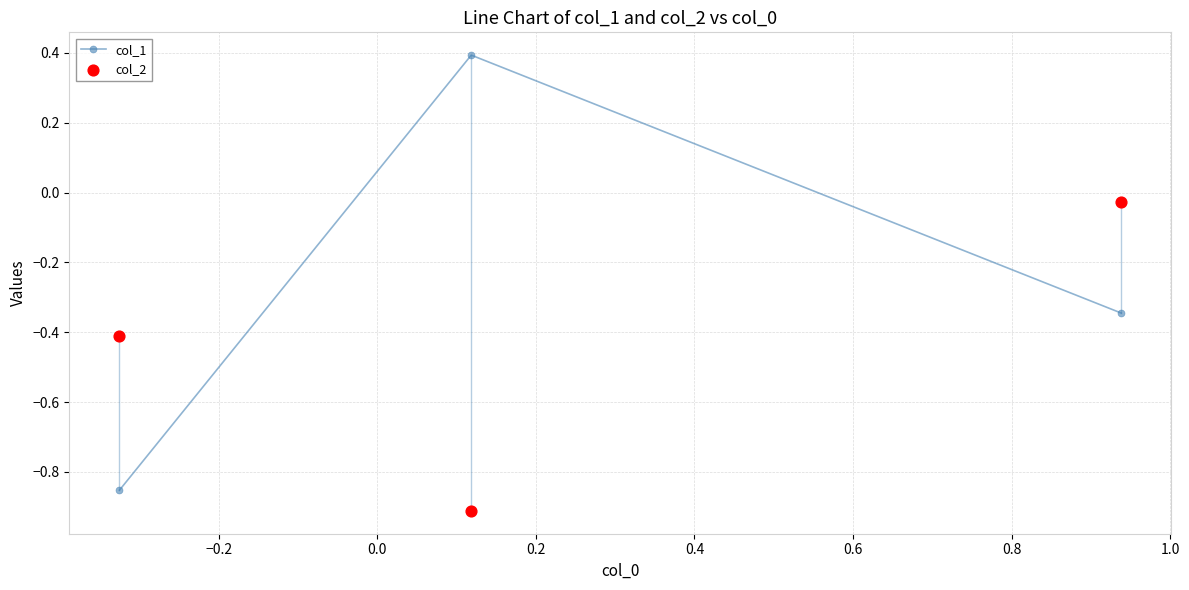

What is the highest value of the col_1 series?

0.4